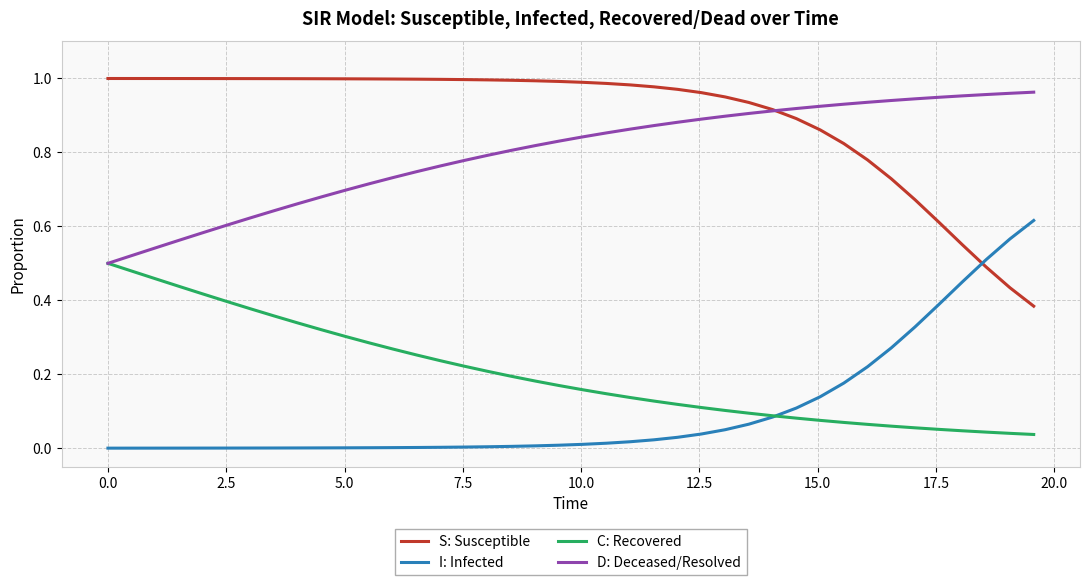

True or false: D: Deceased/Resolved and I: Infected cross at least once.

False